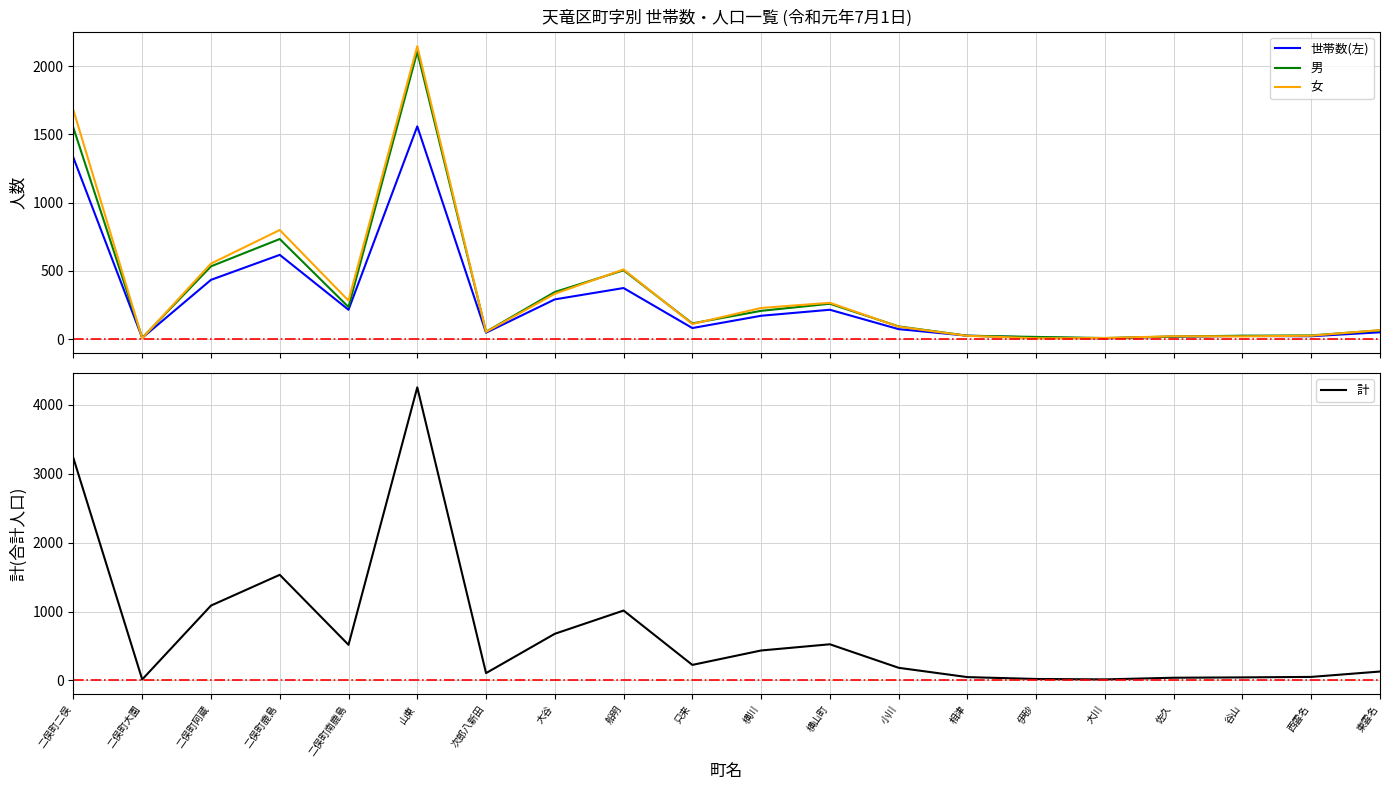

What is the smallest value displayed?

6